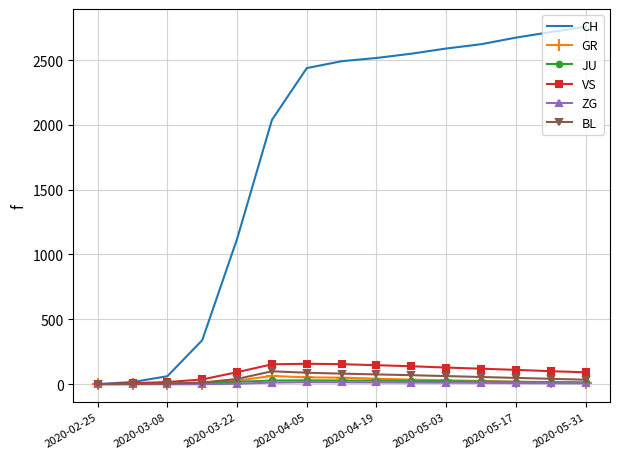

Which series has the largest total across all categories?

CH